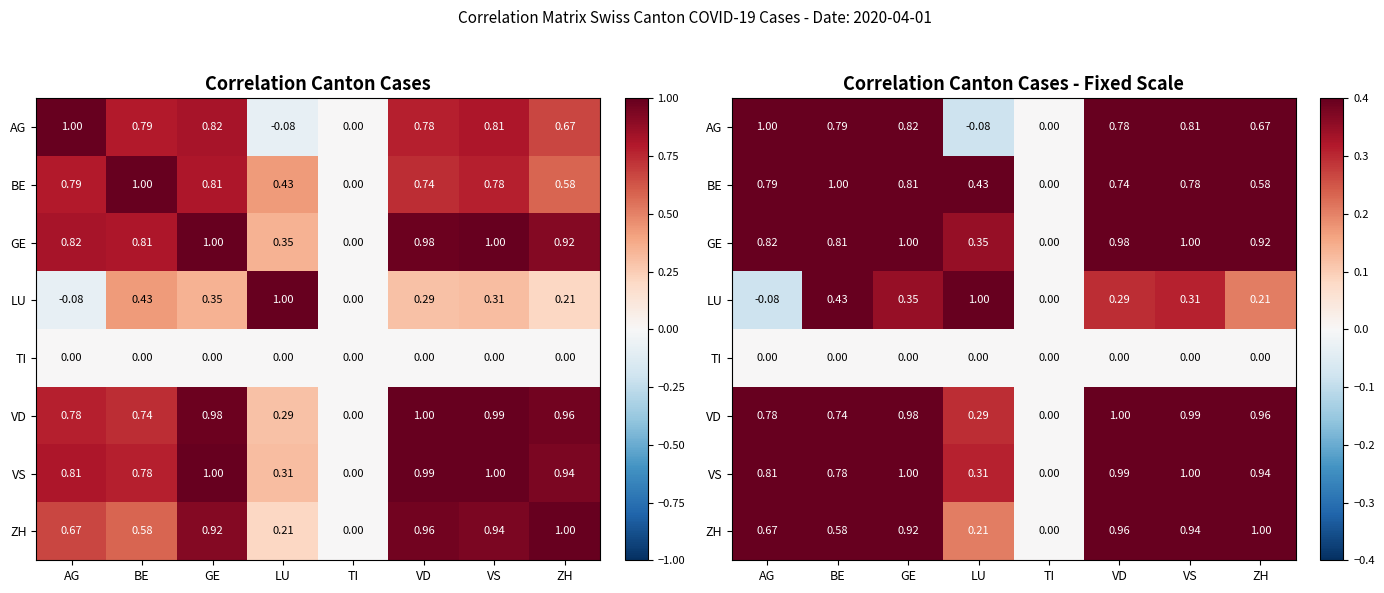

True or false: BE has a value of 0.2 at VD.

False